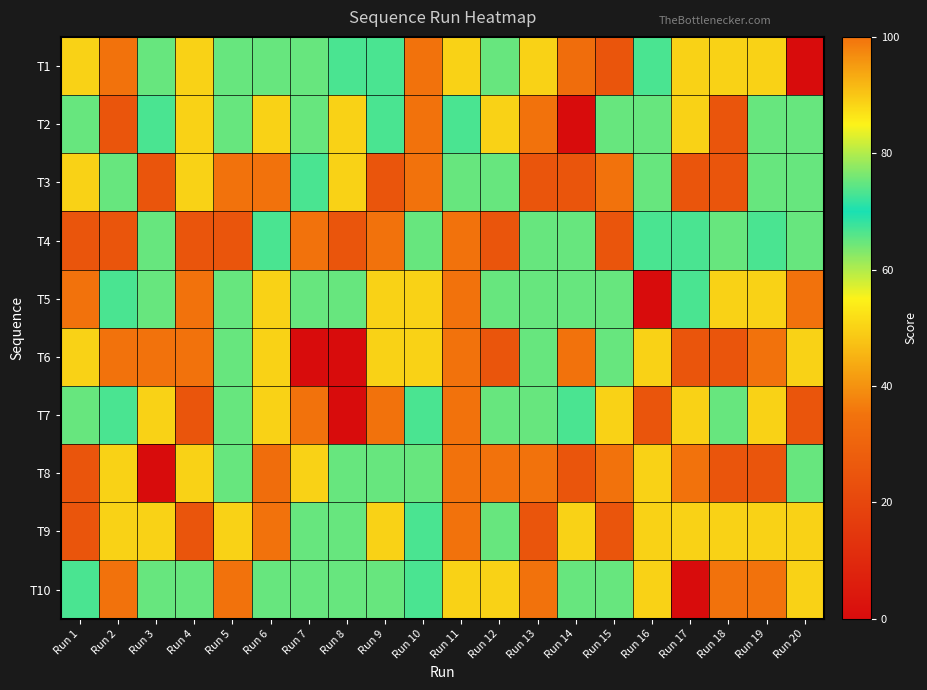

Which label corresponds to the smallest value in the chart?

Run 20